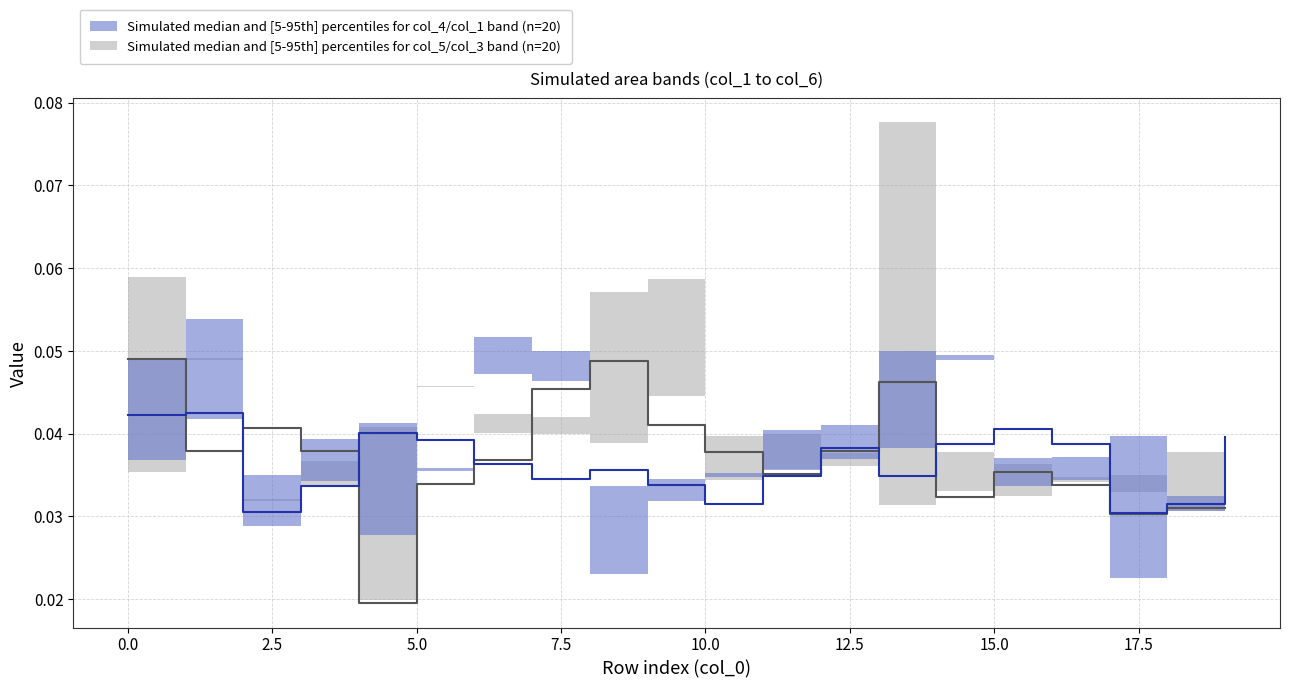

What position from the left is 12?

13